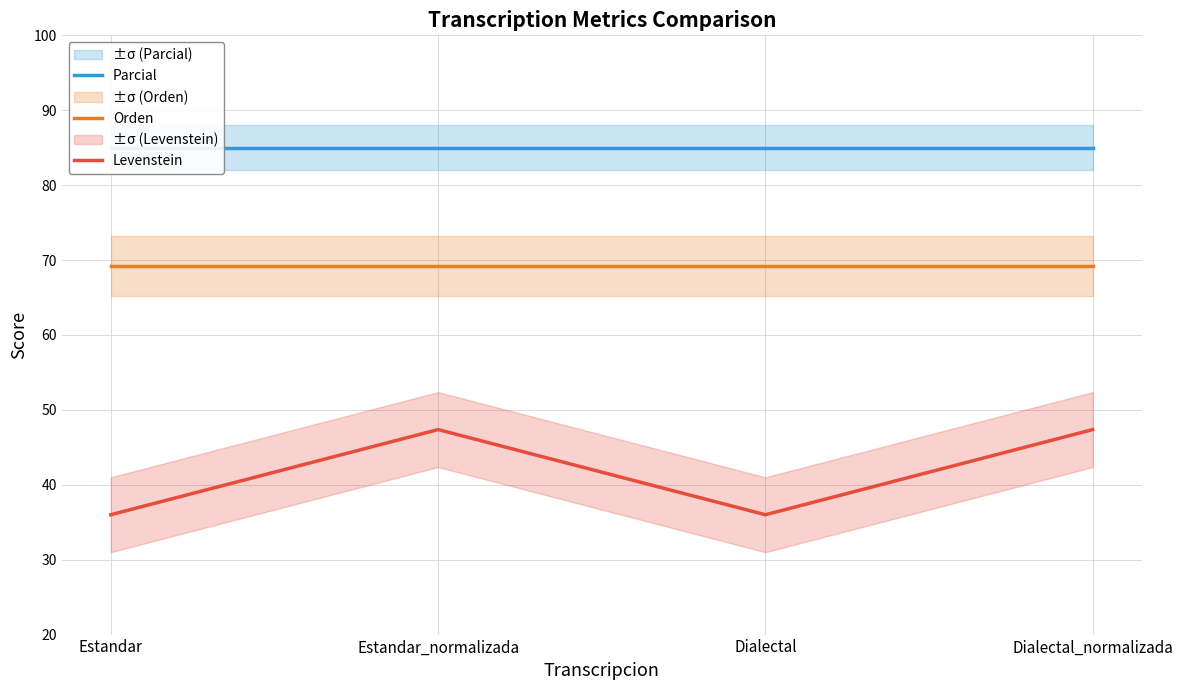

What is the total value across all series at Estandar?

190.2